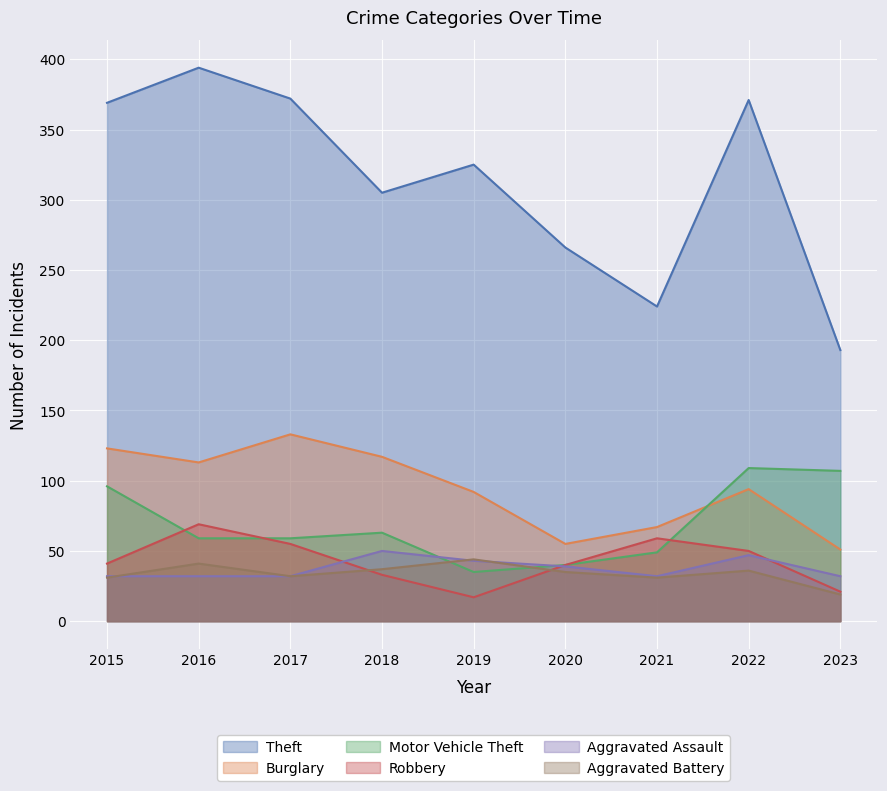

How many lines are shown in the chart?

6